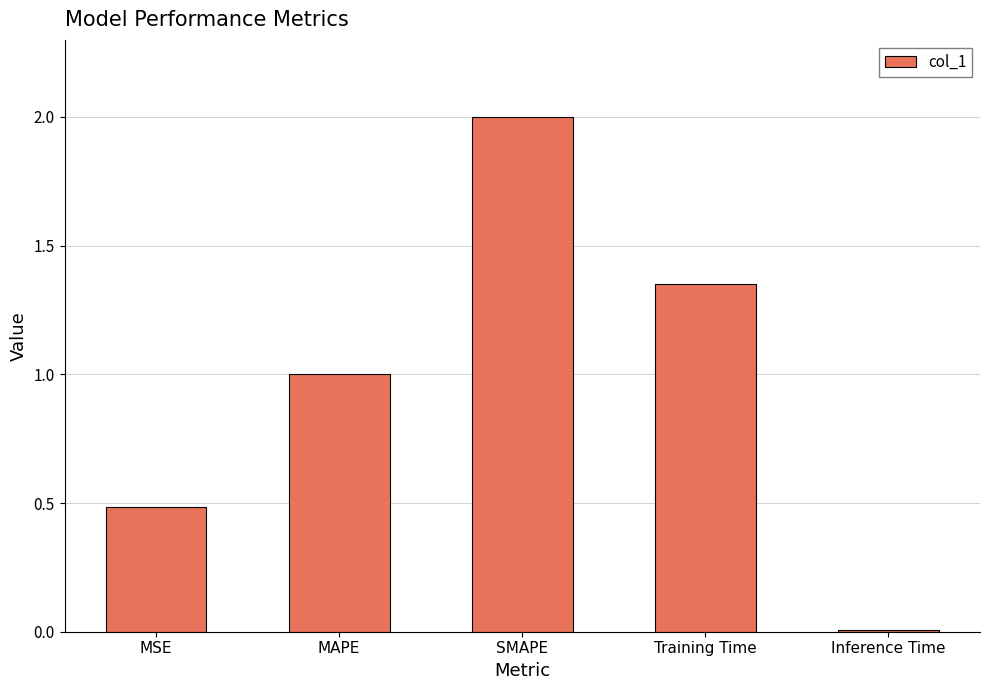

List the labels in order of value, largest first.

SMAPE, Training Time, MAPE, MSE, Inference Time